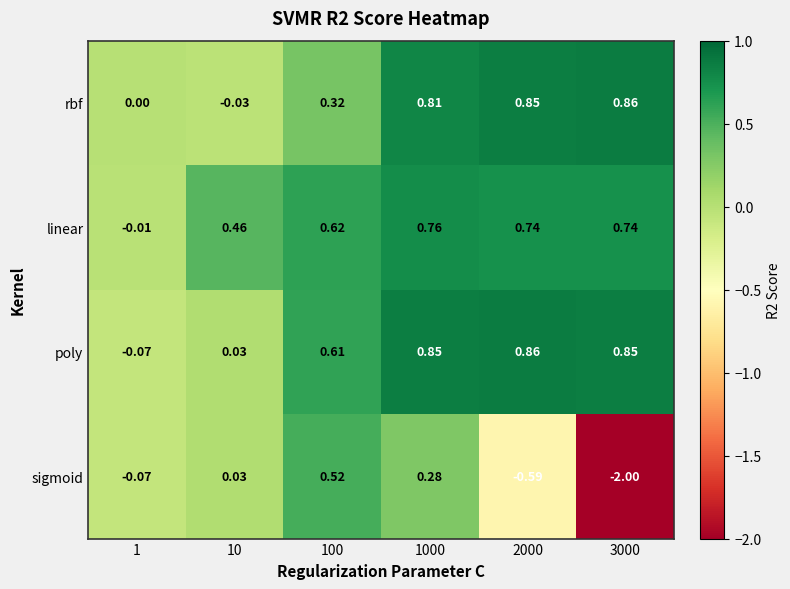

Between 2000 and 3000, which series saw the biggest shift?

sigmoid